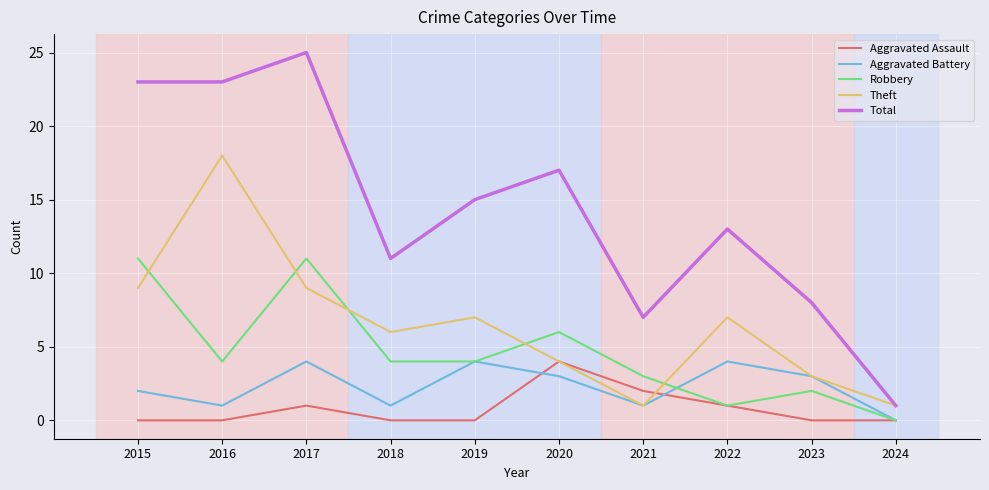

What is the difference between the second highest and second lowest values in the Aggravated Assault series?

2